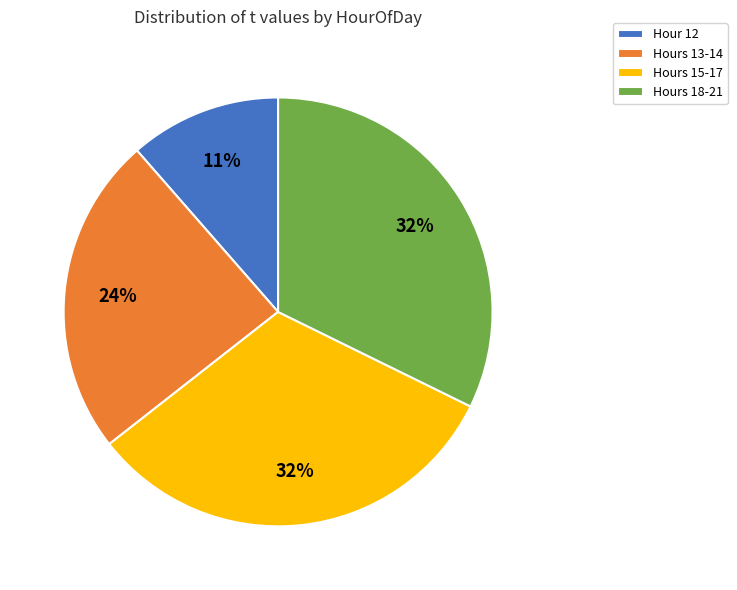

Which has a higher value, Hour 12 or Hours 18-21?

Hours 18-21